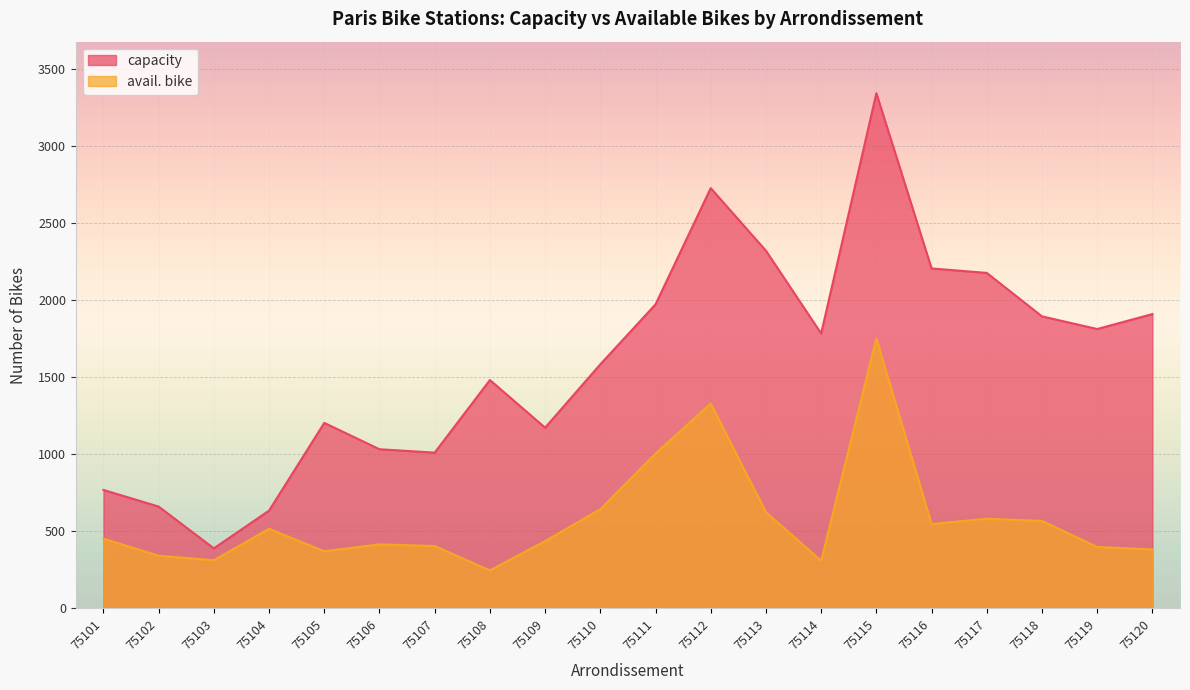

Rank the categories by avail. bike value from highest to lowest.

75115, 75112, 75111, 75110, 75113, 75117, 75118, 75116, 75104, 75101, 75109, 75106, 75107, 75119, 75120, 75105, 75102, 75103, 75114, 75108